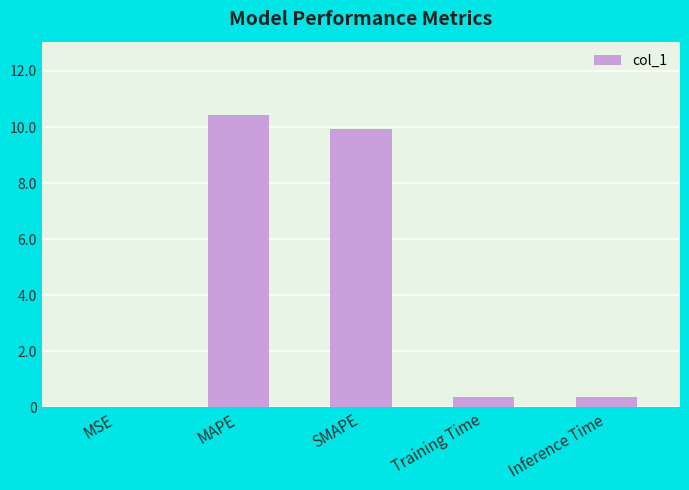

Are the bars horizontal?

No